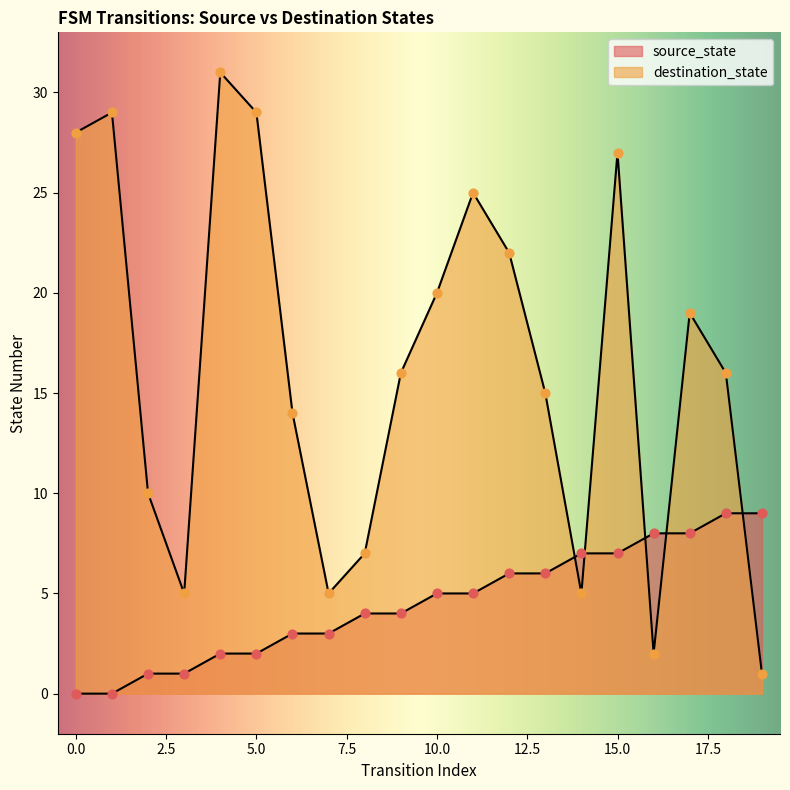

Which series reaches the maximum Y coordinate?

destination_state